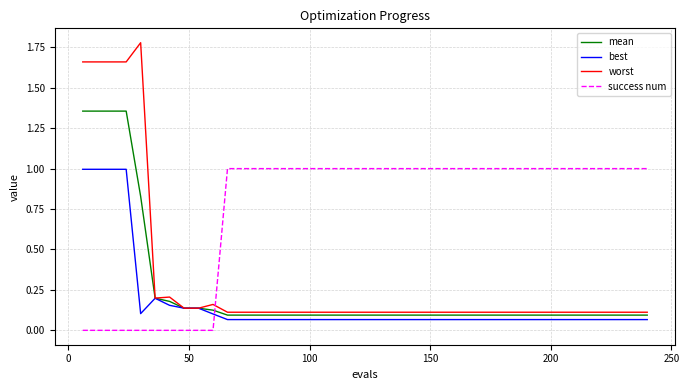

True or false: mean and success num cross at least once.

True